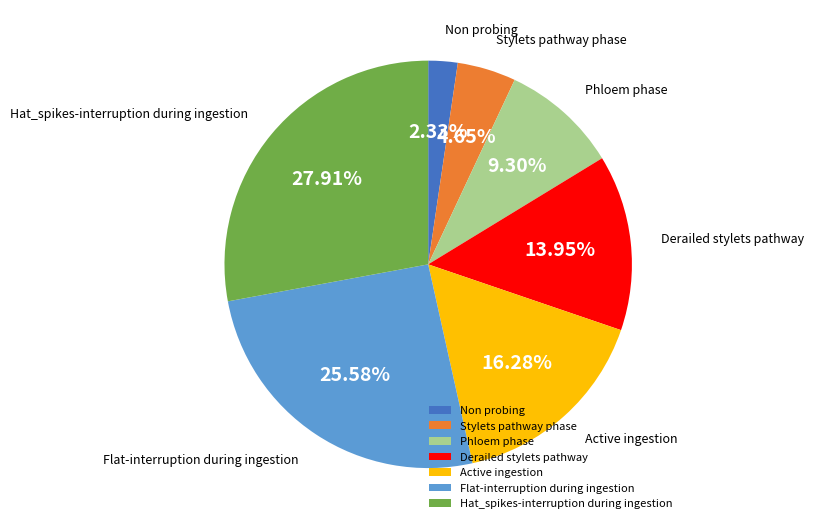

To the nearest percent, what percentage of the pie is Derailed stylets pathway?

14%